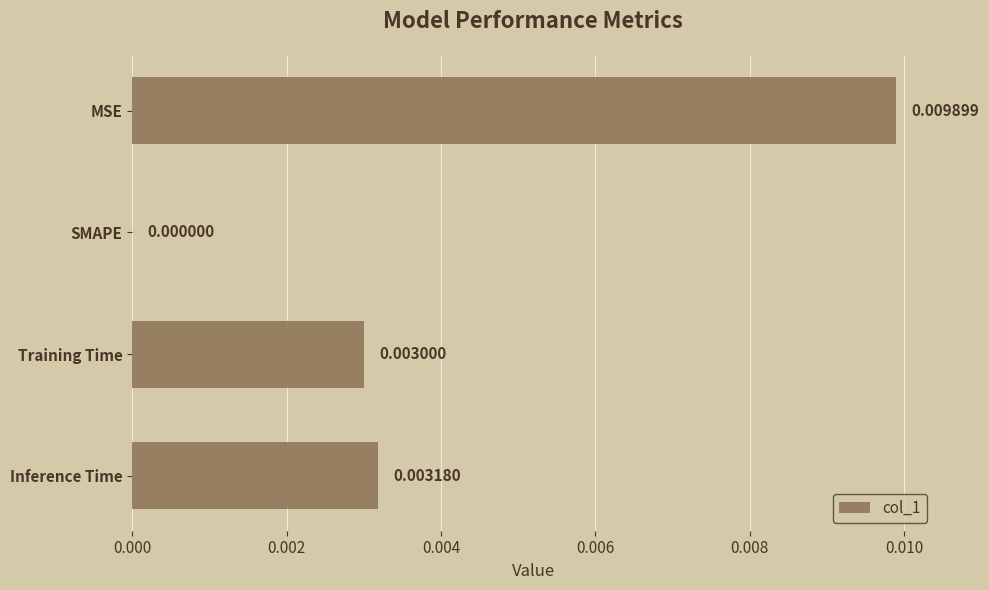

Between Training Time and SMAPE, which is larger?

Training Time